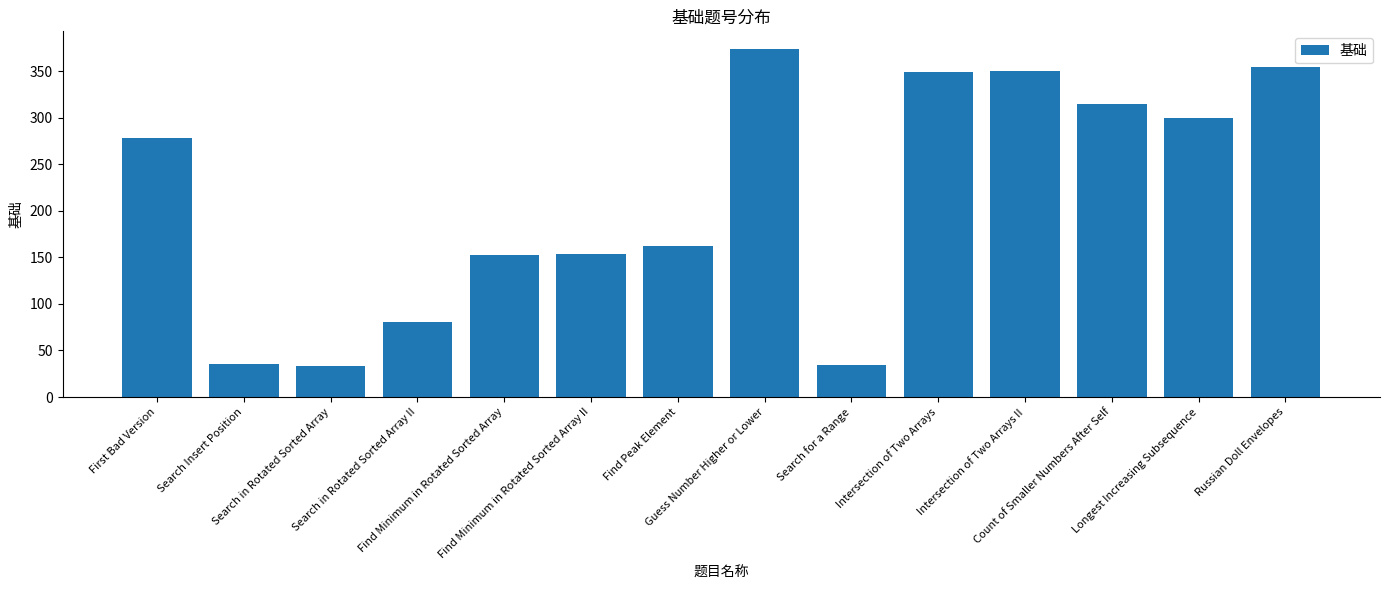

Where is the data nearest to the value 203?

Find Peak Element